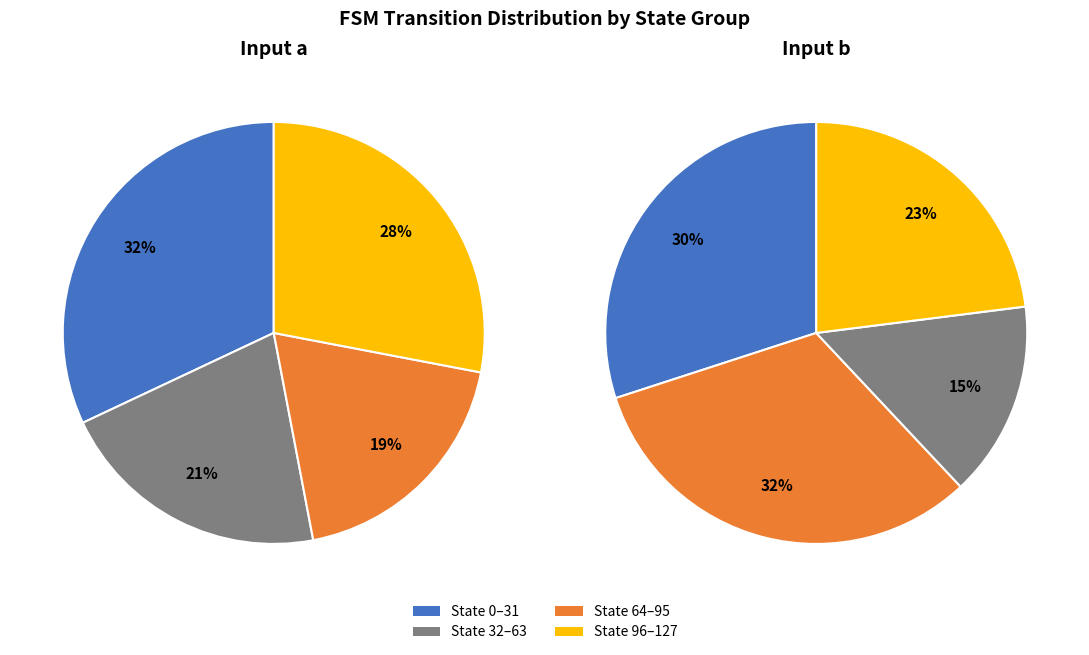

Between state 32-63 and state 96-127, which is larger?

state 96-127